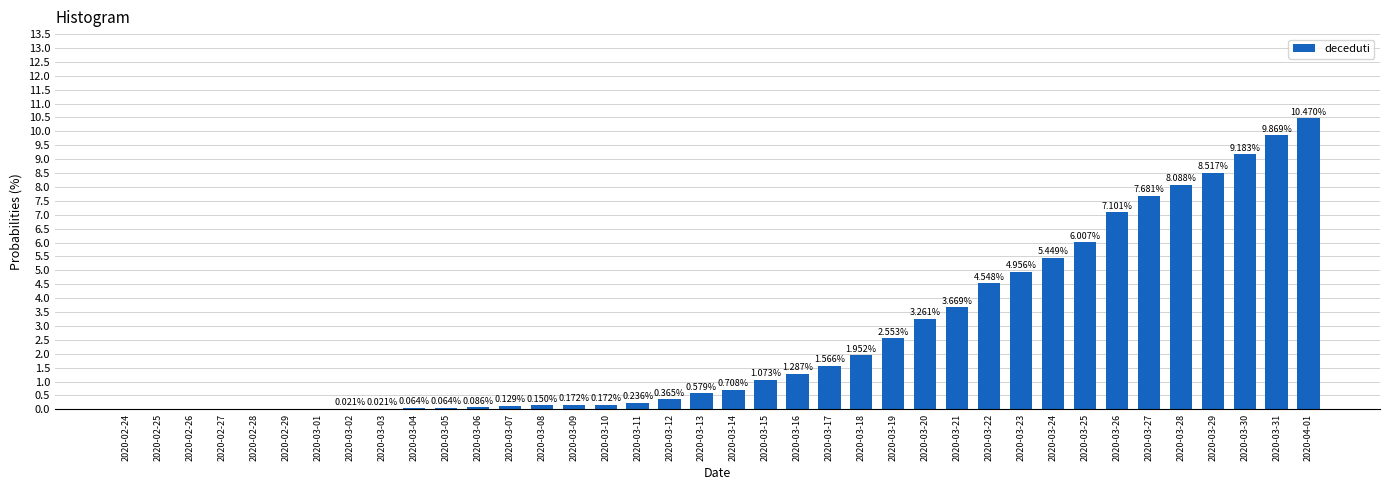

What is the change in value from 2020-03-12 to 2020-03-28?

+7.7